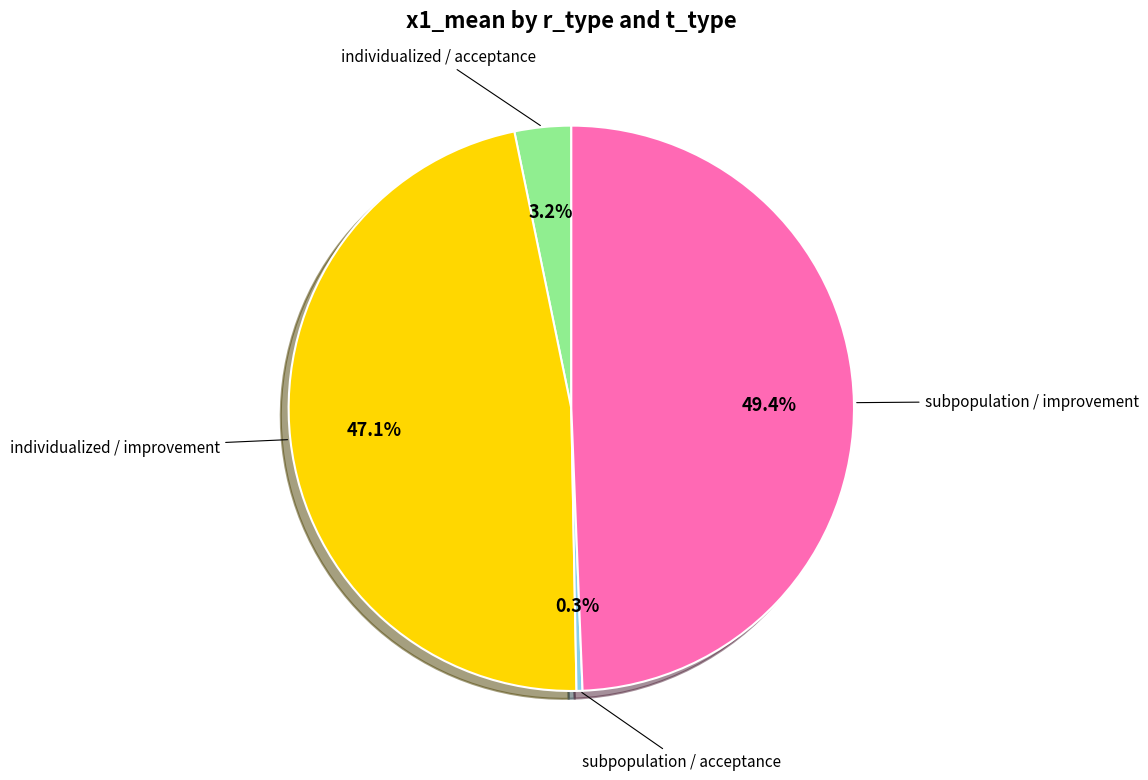

Is there any slice that represents more than half of the pie?

No